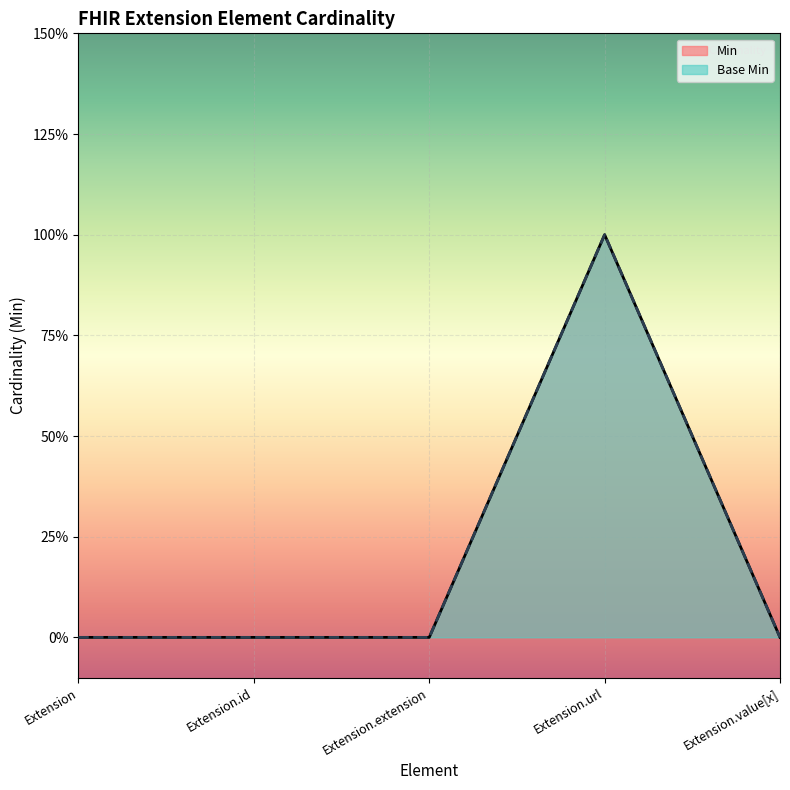

At how many categories does at least one series exceed 0?

1